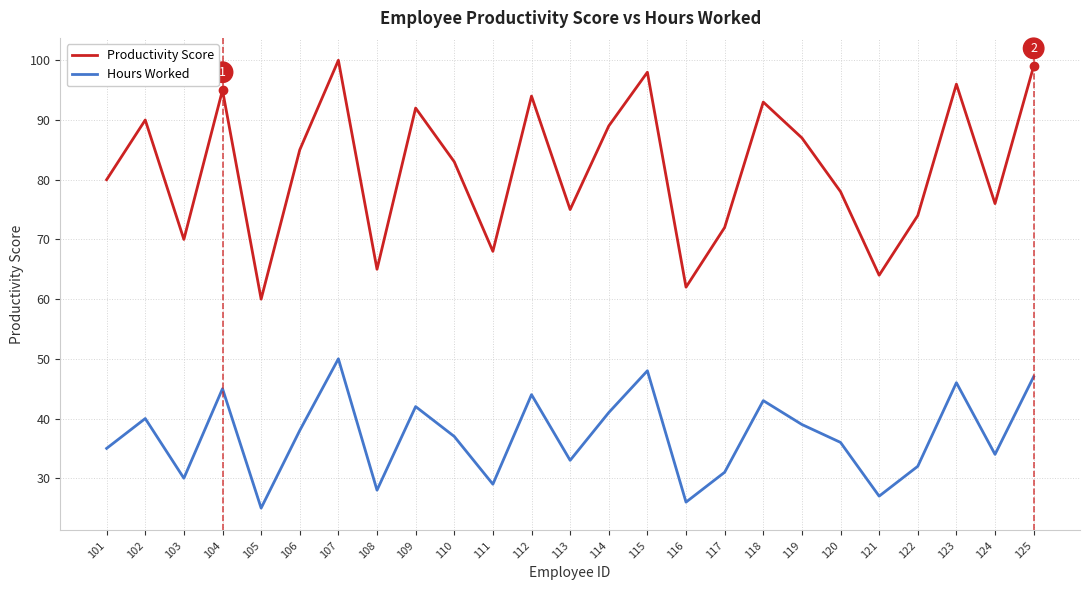

The value of Hours Worked at 107 is 17. True or false?

False